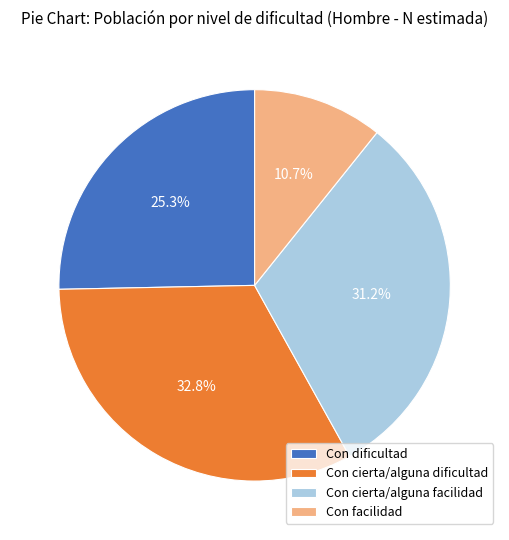

How many slices are in this pie chart?

4